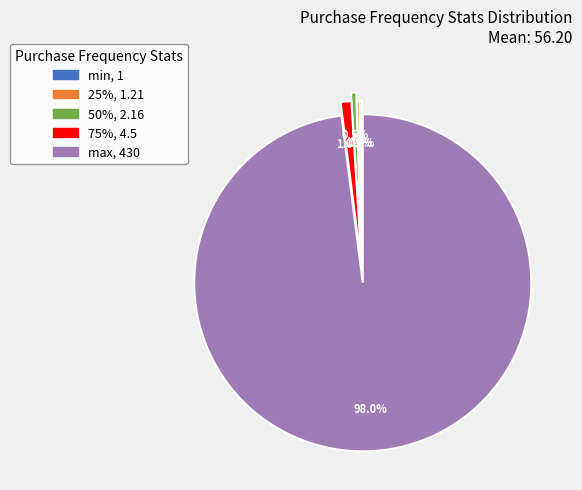

What is the largest slice in the pie chart?

max